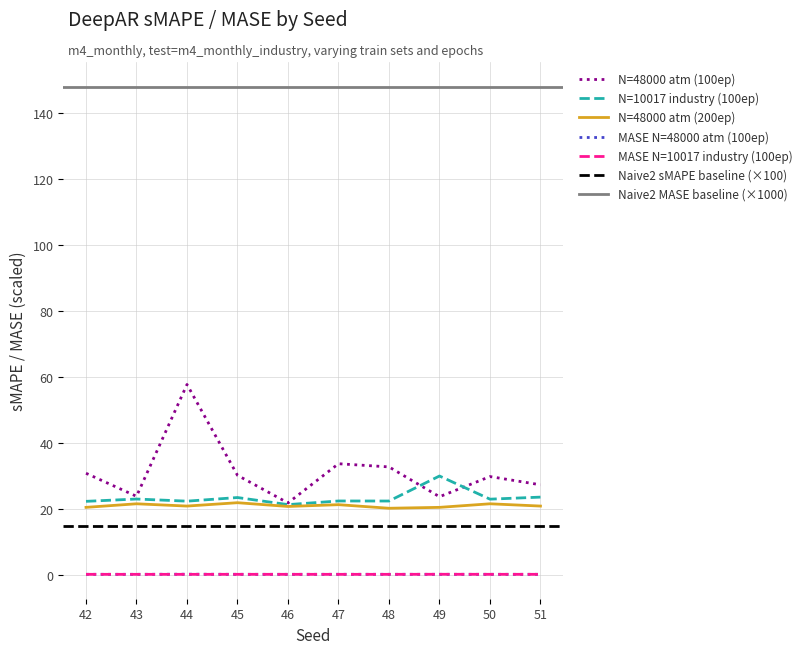

Is this an area chart (filled region under the line)?

No